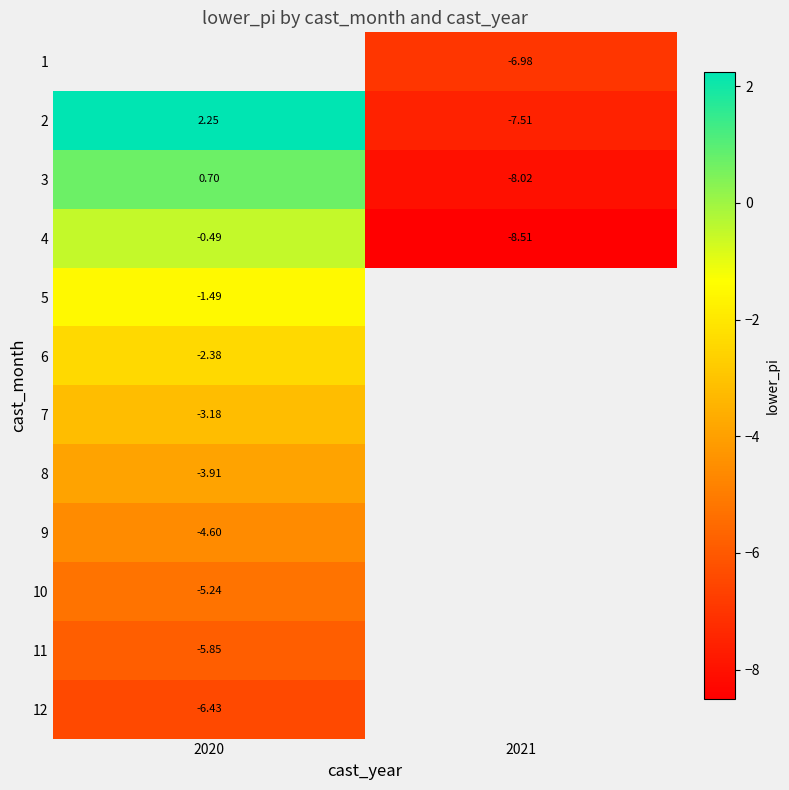

Which category has the lowest value across all series?

2021